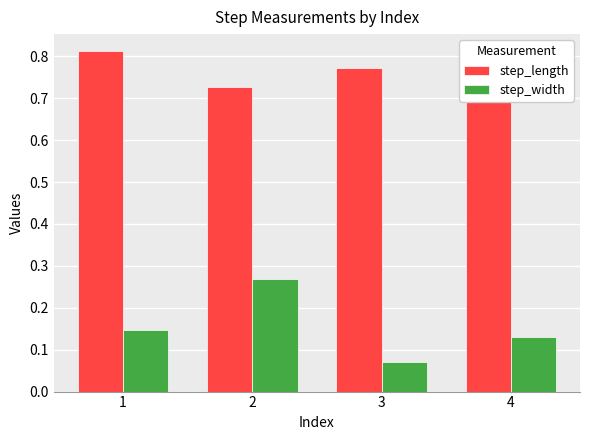

Which category has the highest value across all series?

1